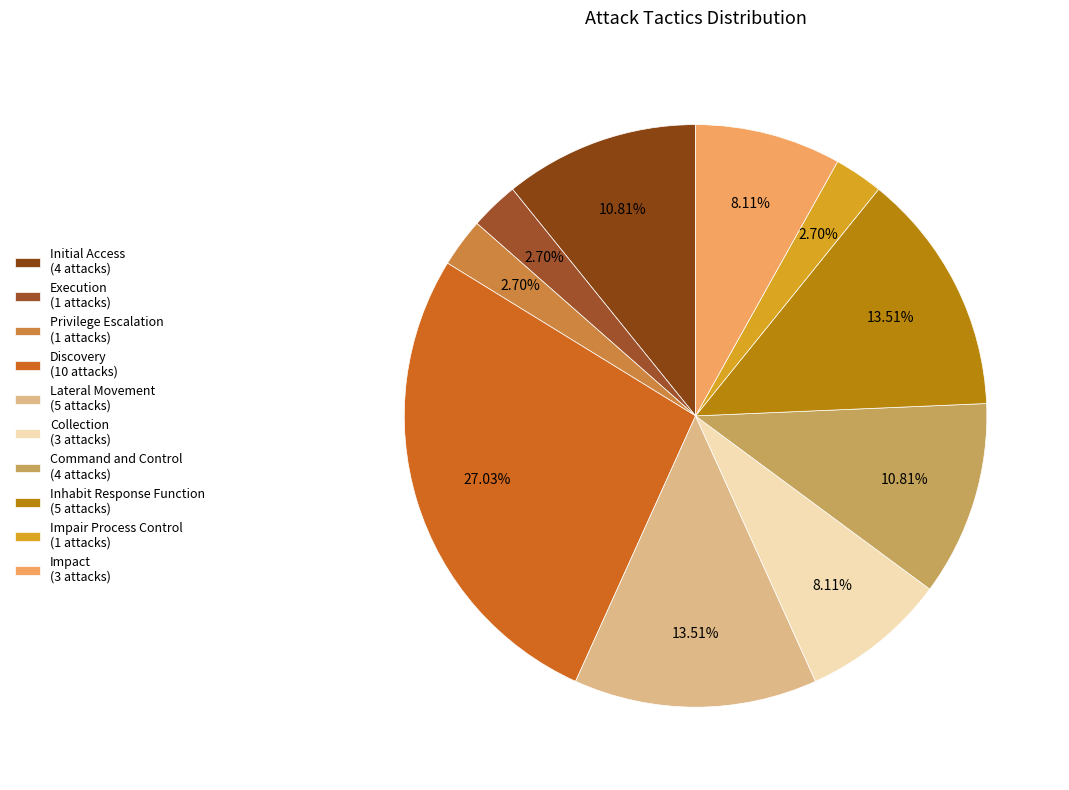

To the nearest percent, what is the average slice percentage?

10%